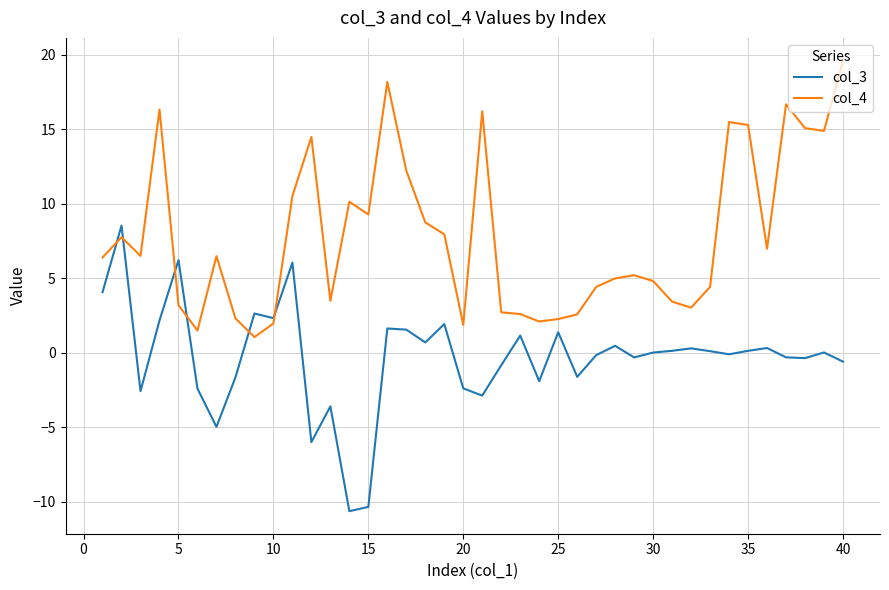

Which series has the largest total across all categories?

col_4